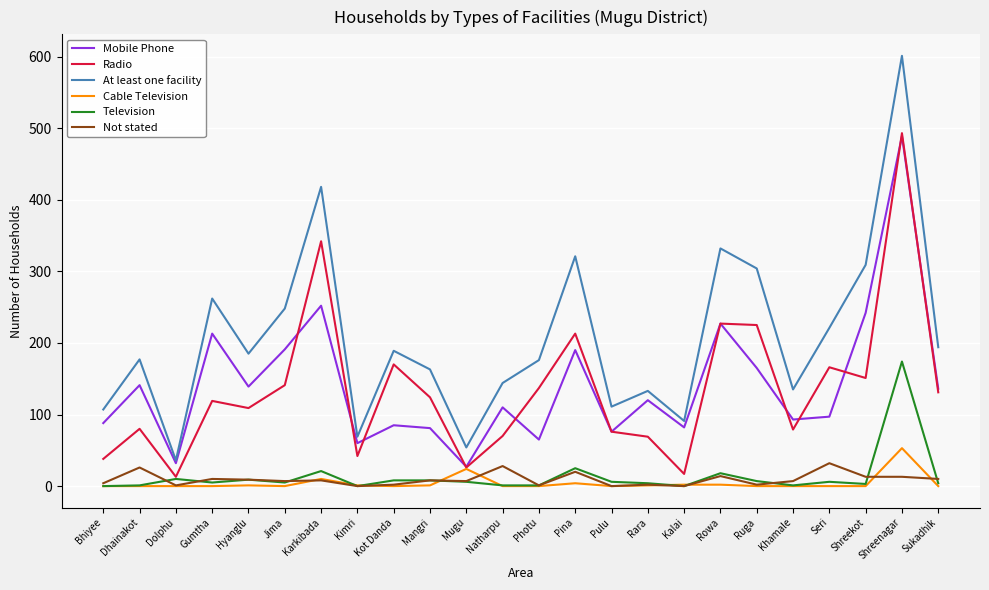

What position from the left is Pina?

14